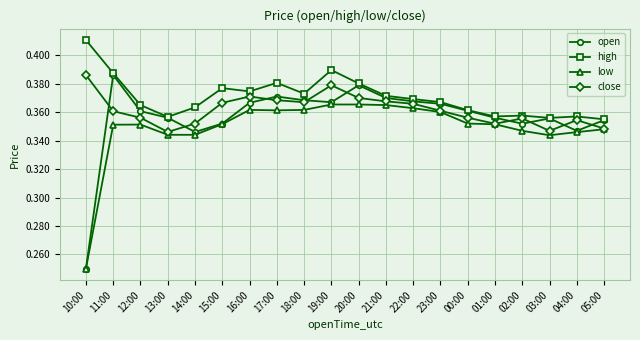

How many times do open and close cross each other?

9